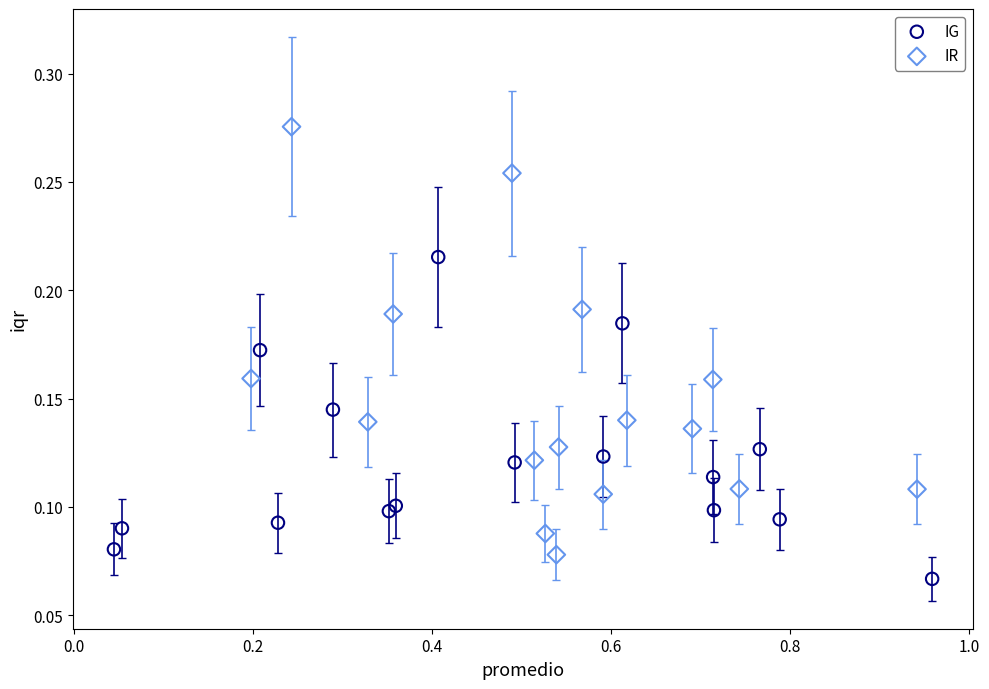

Which series has the widest spread of Y values?

IR